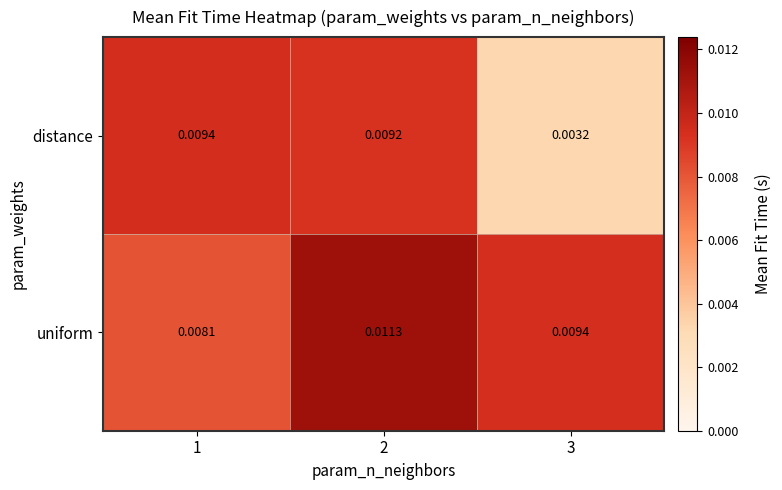

Is the value of distance at 2 greater than the value of uniform at 1?

Yes